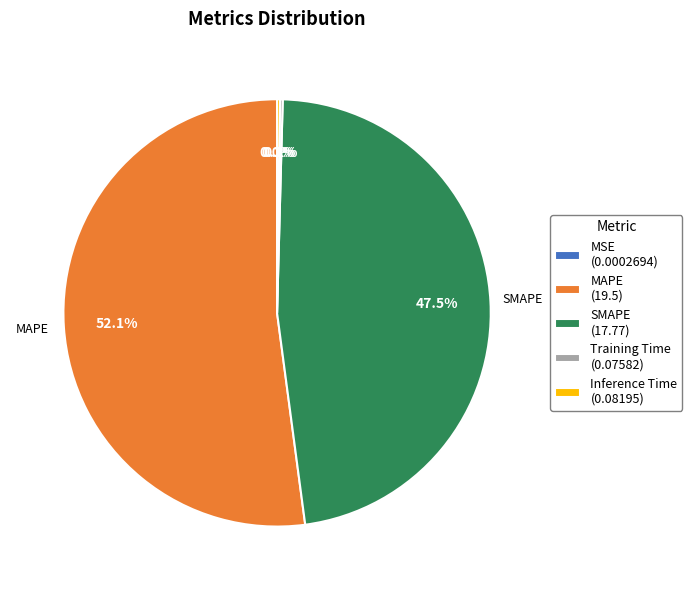

Is there any slice that represents more than half of the pie?

Yes